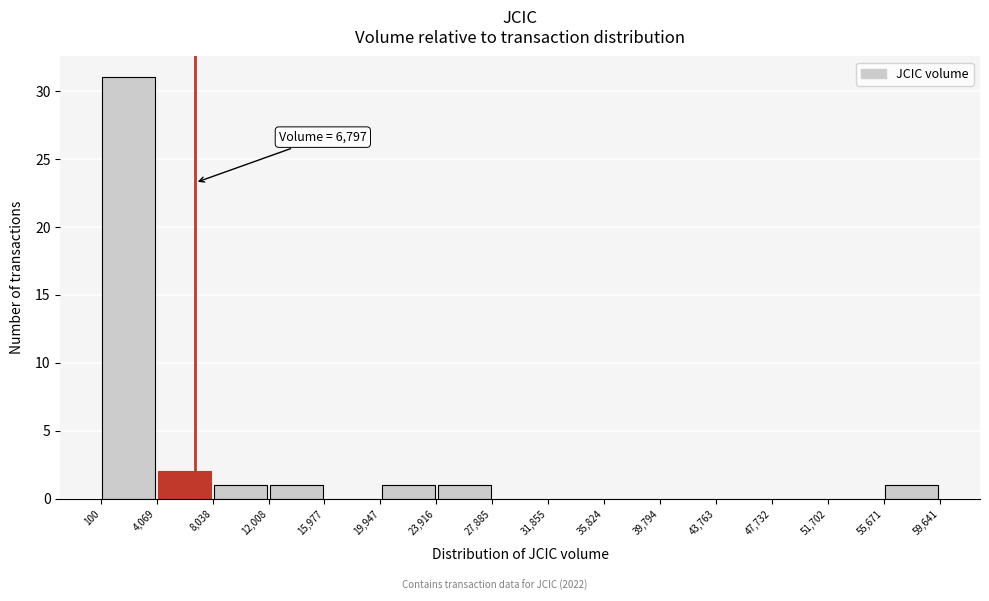

Over which range of the x-axis is the bar tallest?

100 to 4,069